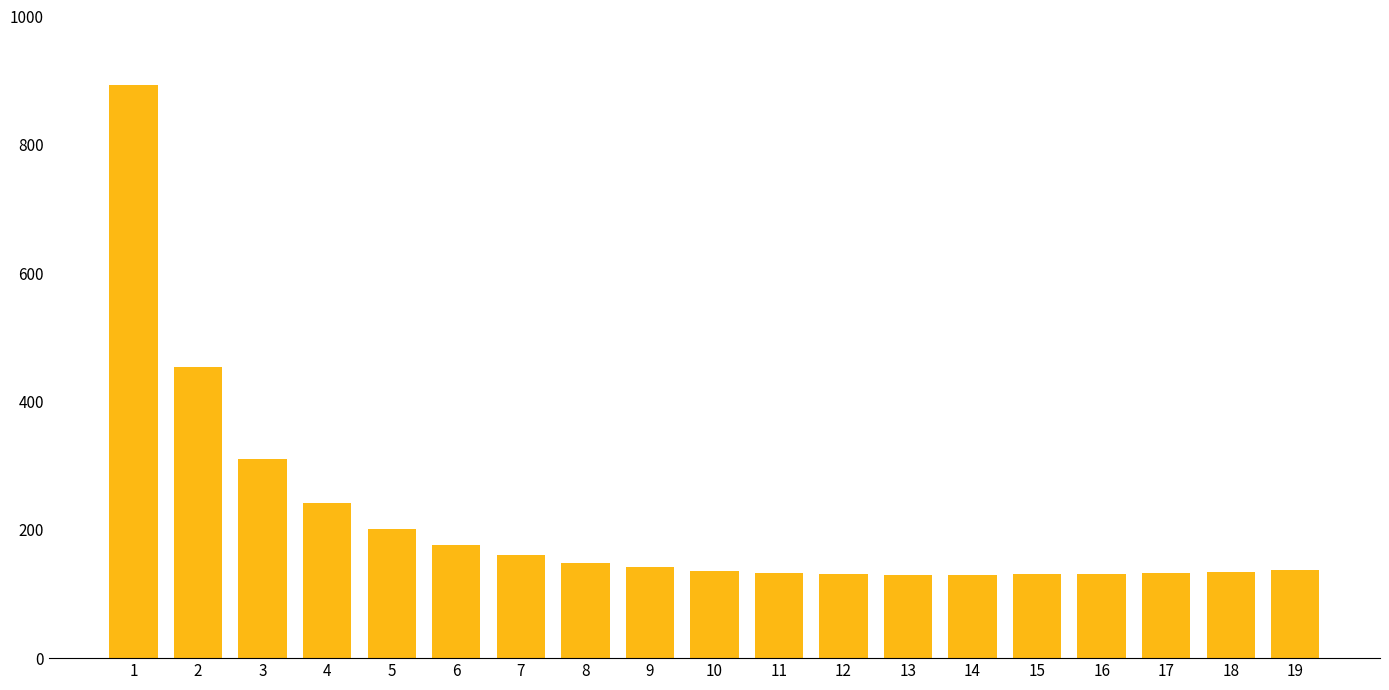

Where does the data first go above 136?

1